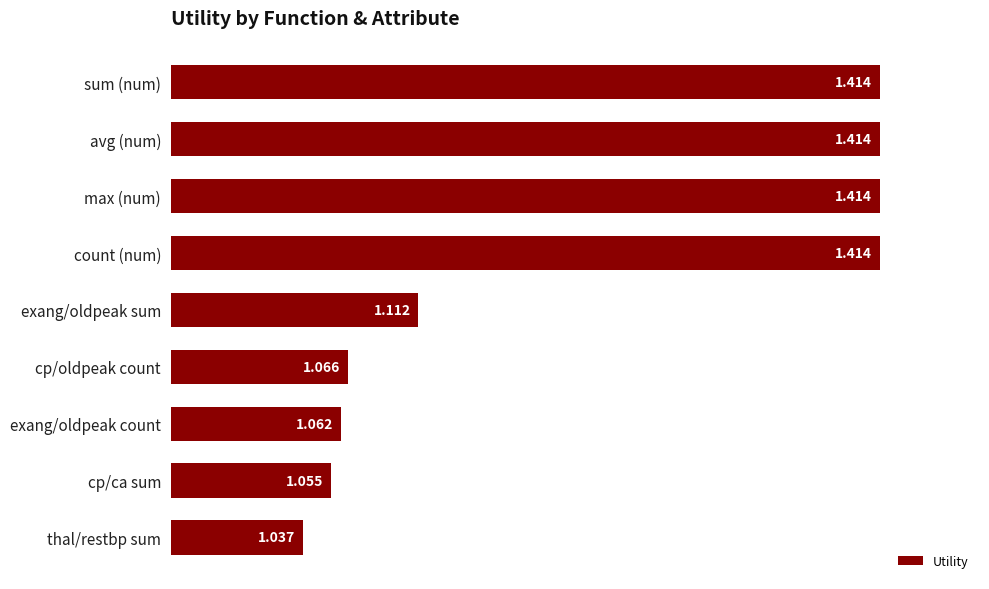

Where is the data nearest to the value 1?

thal/restbp sum